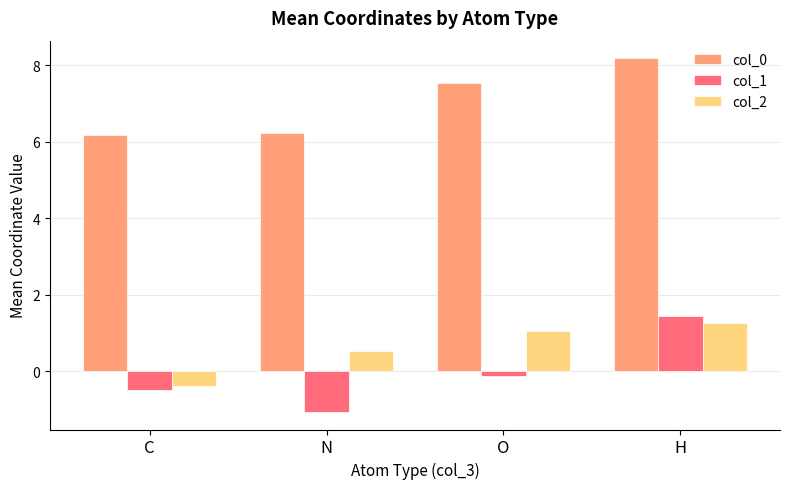

How many bars are there in total?

12